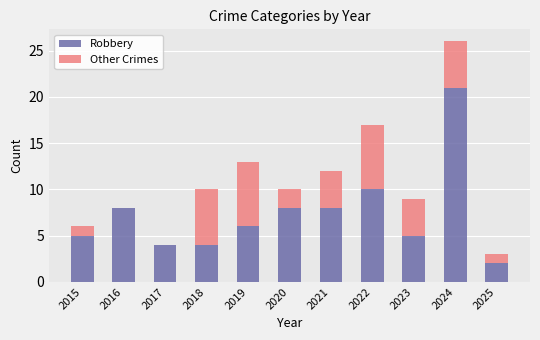

What is the highest value of the Robbery series?

21